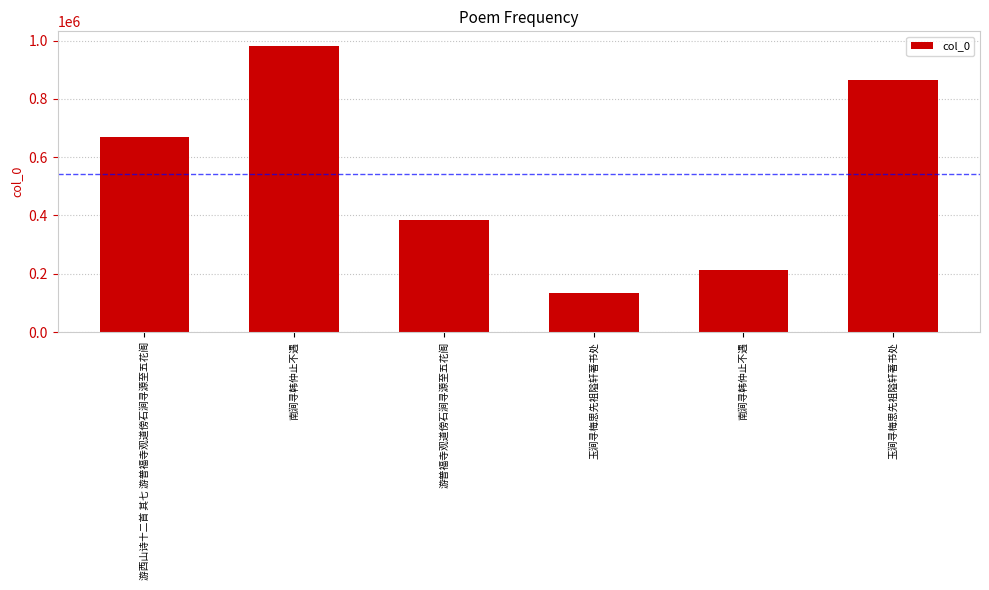

Does the chart contain any negative values?

No